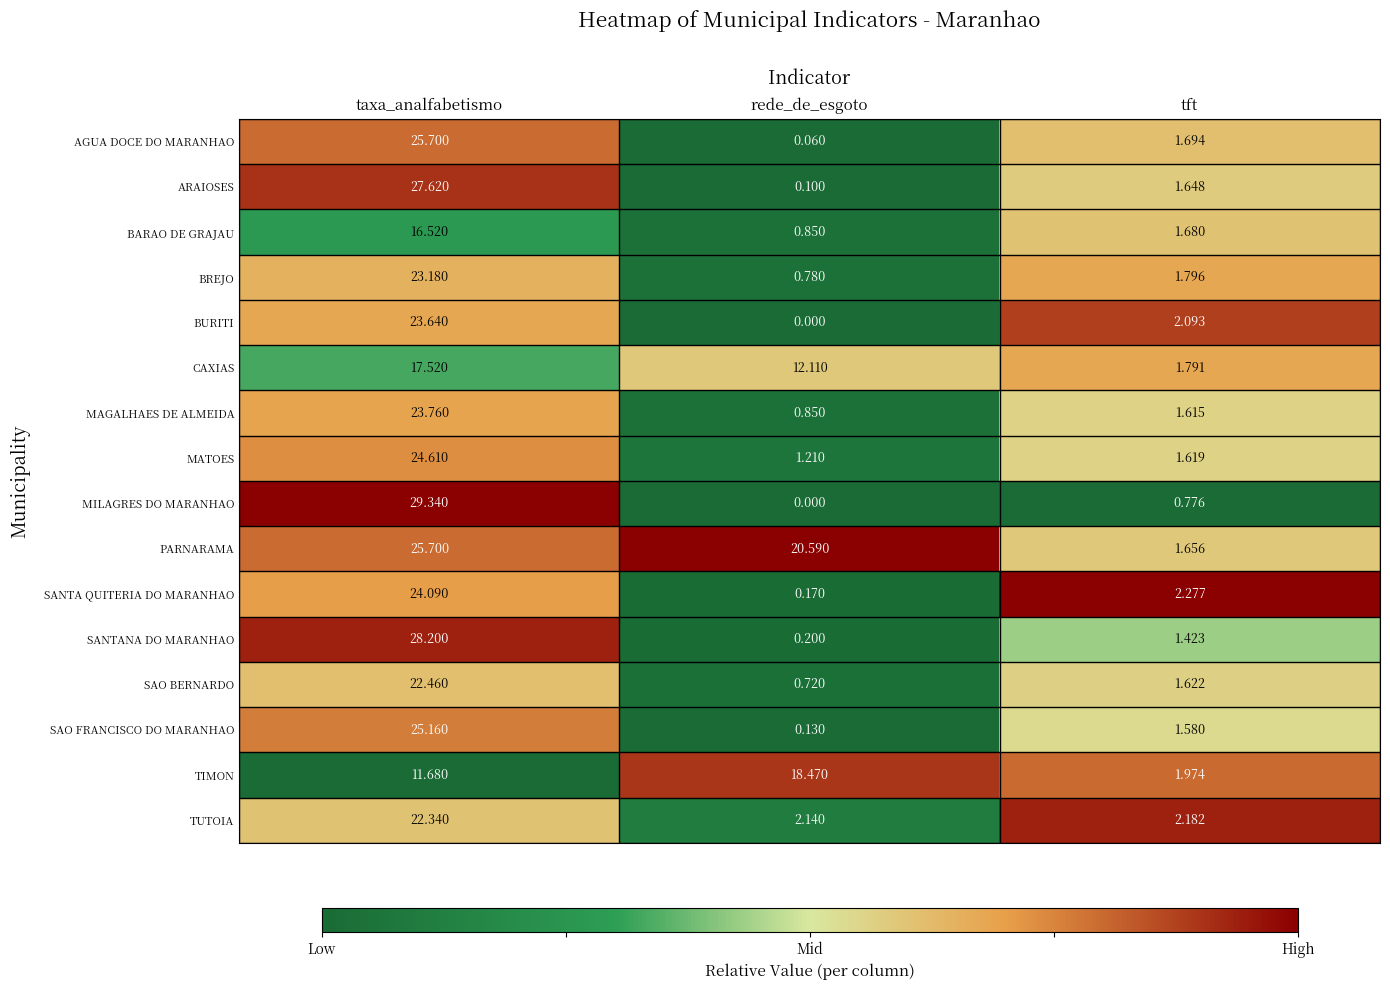

Which series has the largest range (max minus min)?

MILAGRES DO MARANHAO